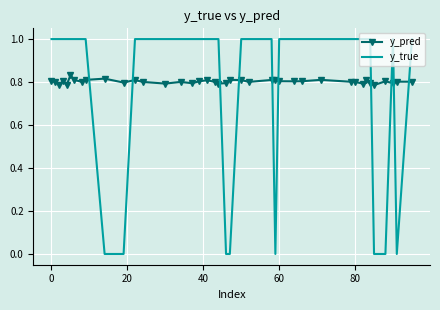

Which series ends up on top after the final intersection of y_pred and y_true?

y_true